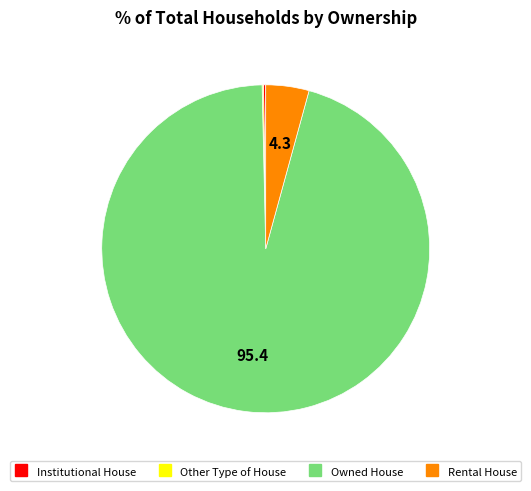

True or false: Owned House accounts for 95% of the total.

True